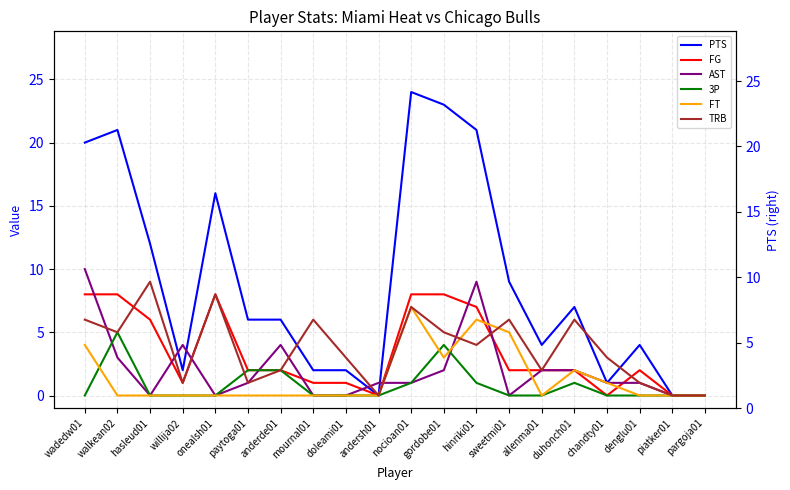

Between paytoga01 and wadedw01, which is larger?

wadedw01